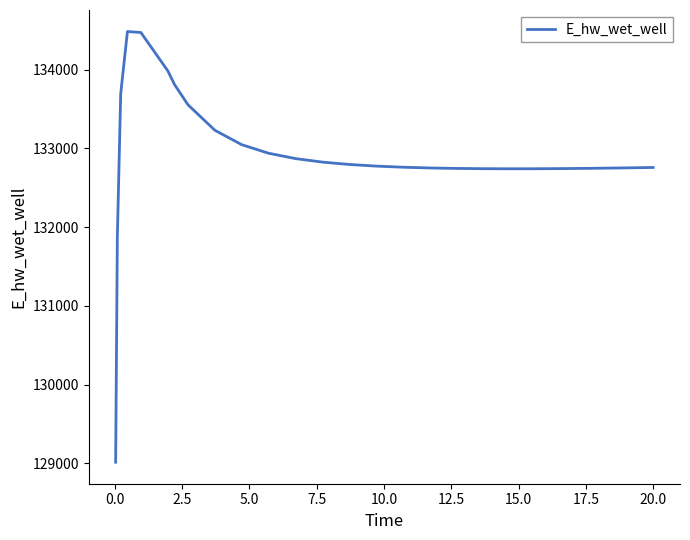

What is the difference between the maximum and minimum values?

5466.1